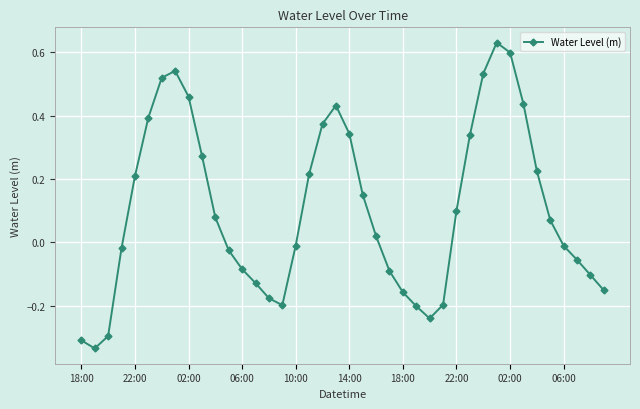

What is the difference between the maximum and minimum values?

1.0